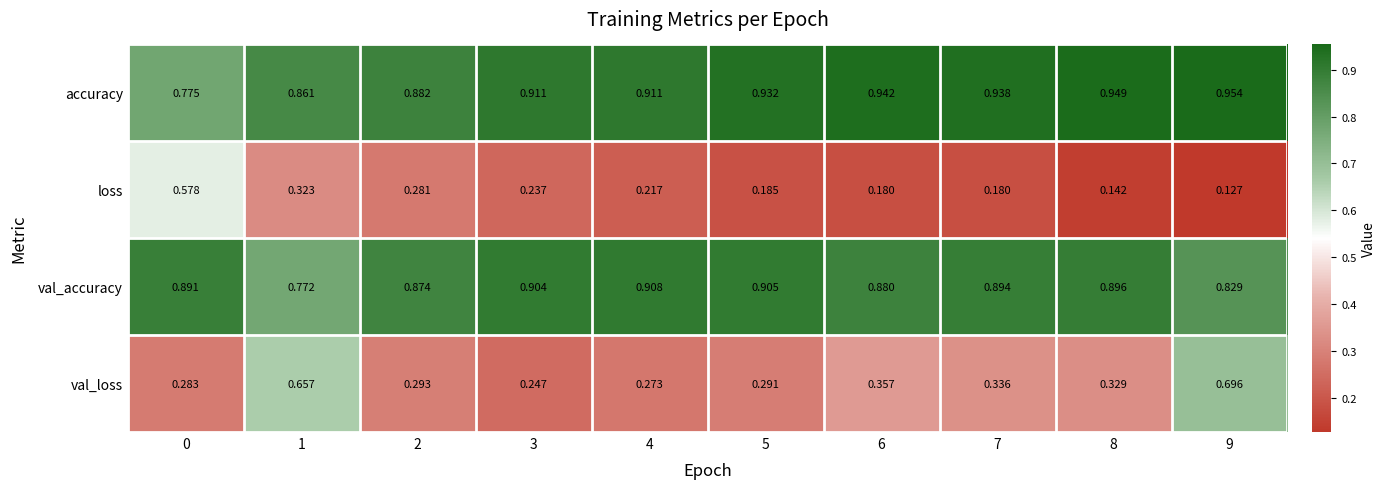

Which series changed the most between 6 and 7?

val_loss